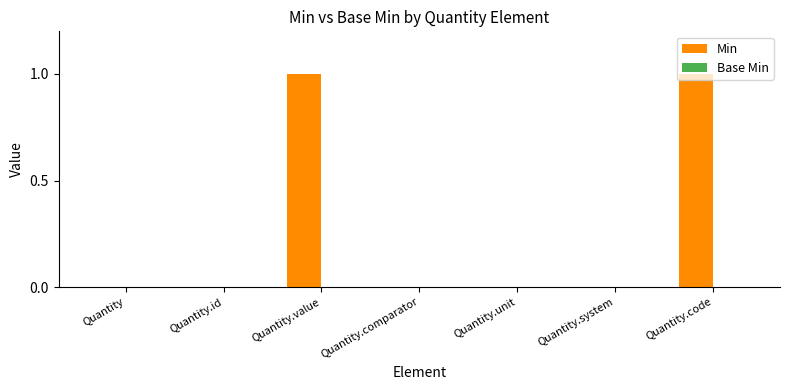

The value at Quantity.unit is 0. True or false?

True